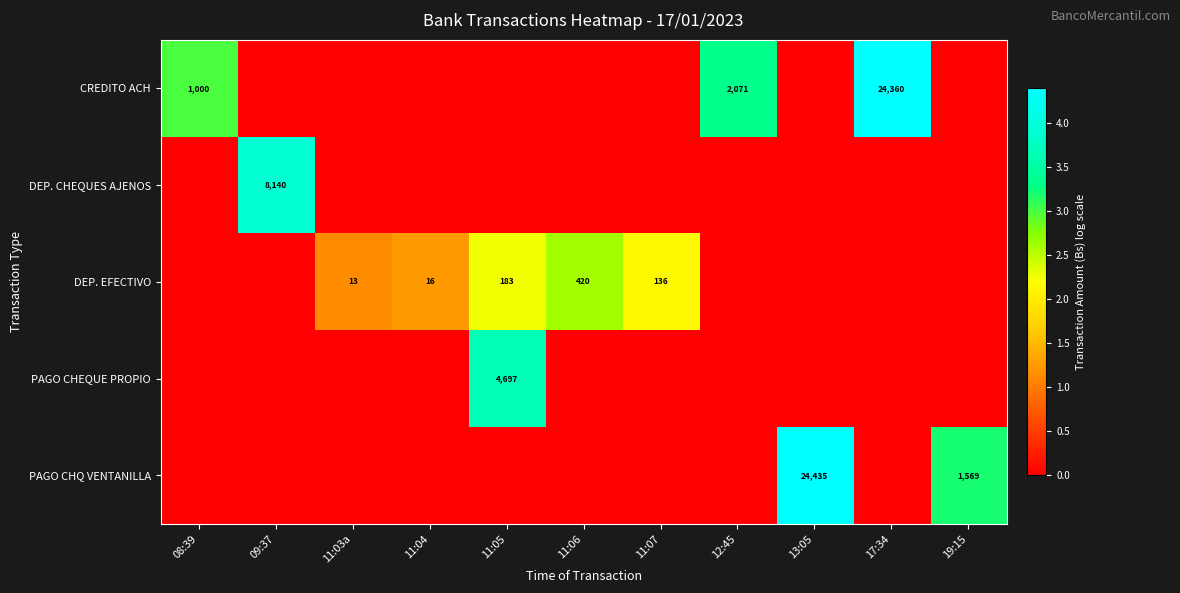

At 11:07, list the series in order from smallest to largest.

CREDITO ACH, DEP. CHEQUES AJENOS, PAGO CHEQUE PROPIO, PAGO CHQ VENTANILLA, DEP. EFECTIVO